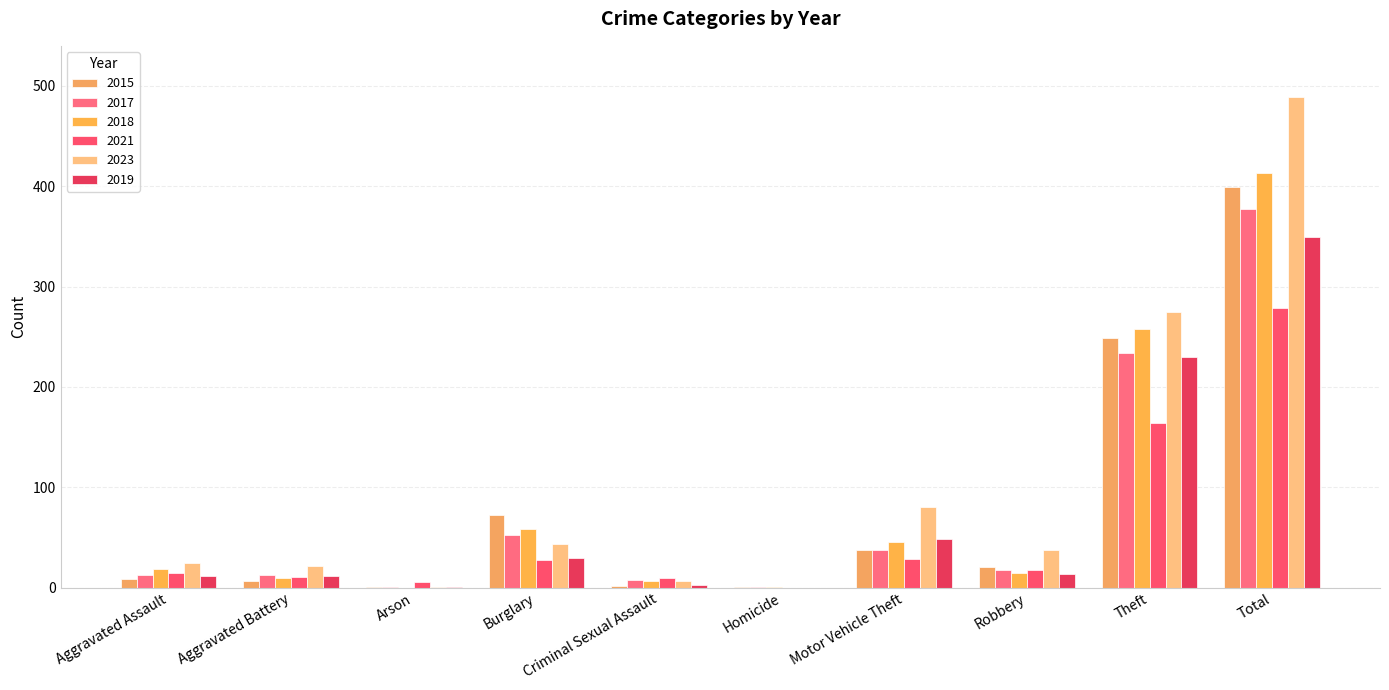

How many values in 2021 are above zero?

9